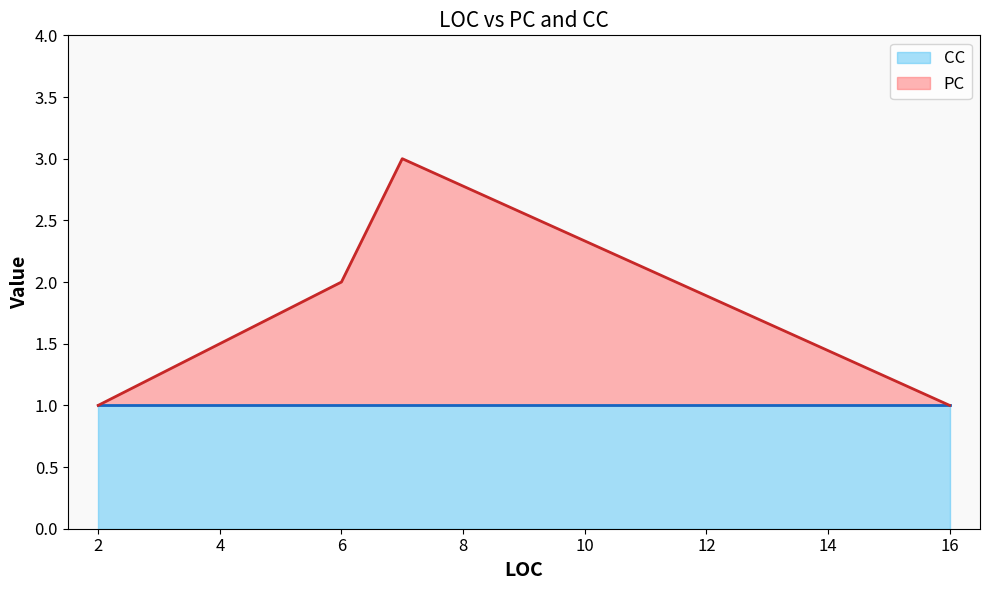

What is the spread (max minus min) of values at 7?

1